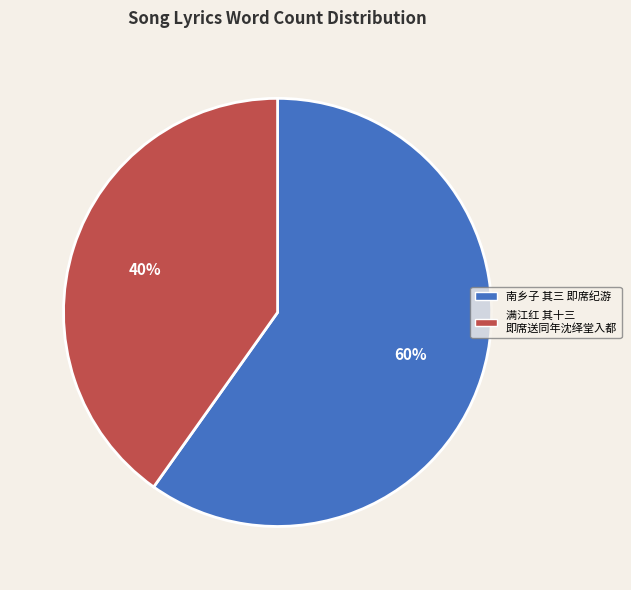

The 南乡子 其三 即席纪游 slice represents 53% of the pie. True or false?

False